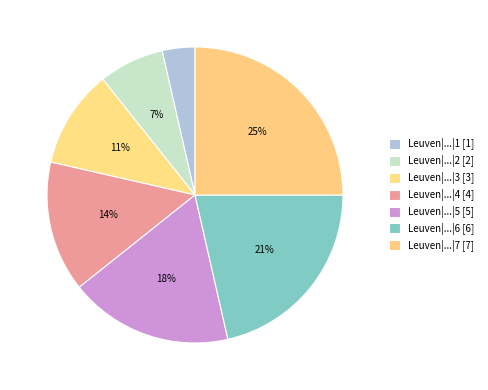

Which category has the biggest portion of the pie?

Leuven|Genesis_deel3|281|7